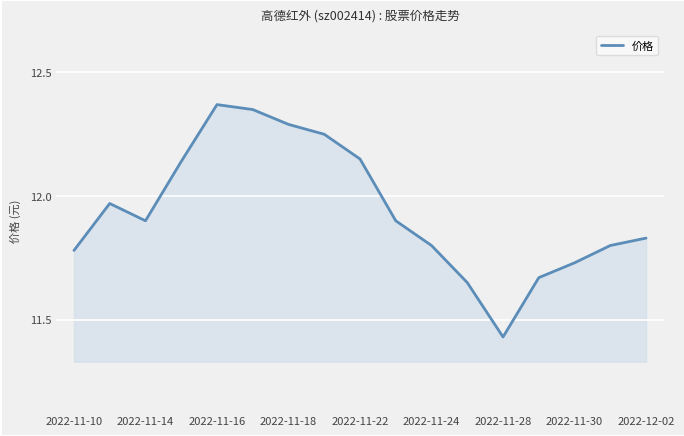

What is the difference between the maximum and minimum values?

0.9